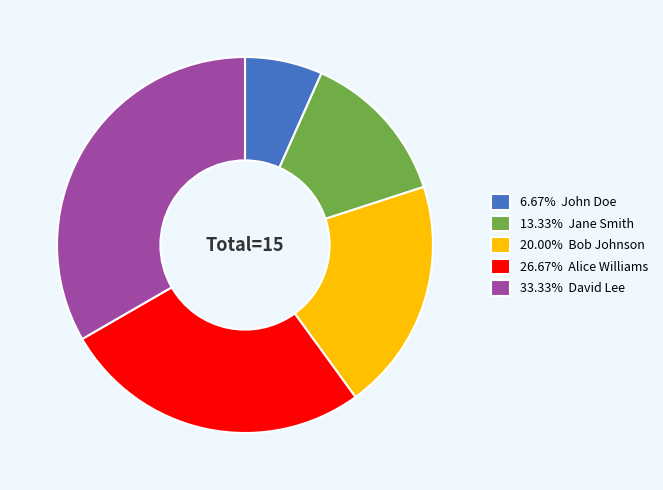

Do 6.67% John Doe and 13.33% Jane Smith together represent more than half of the pie?

No